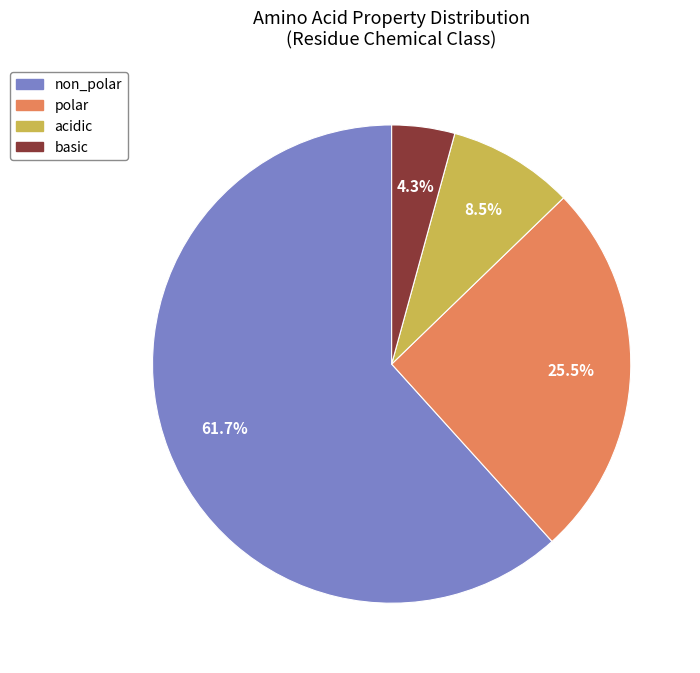

To the nearest percent, what is the difference between the non_polar and acidic slice percentages?

53%